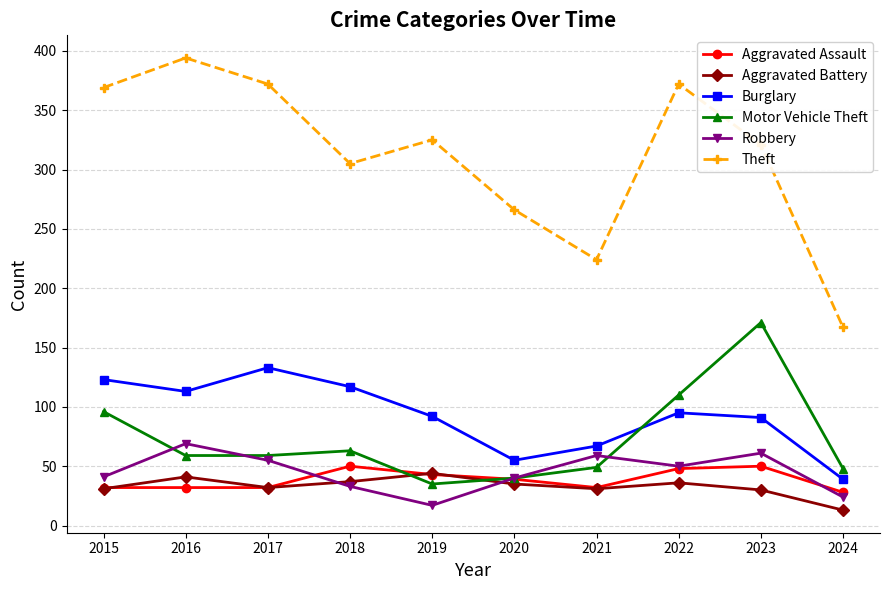

Which series has the largest total across all categories?

Theft